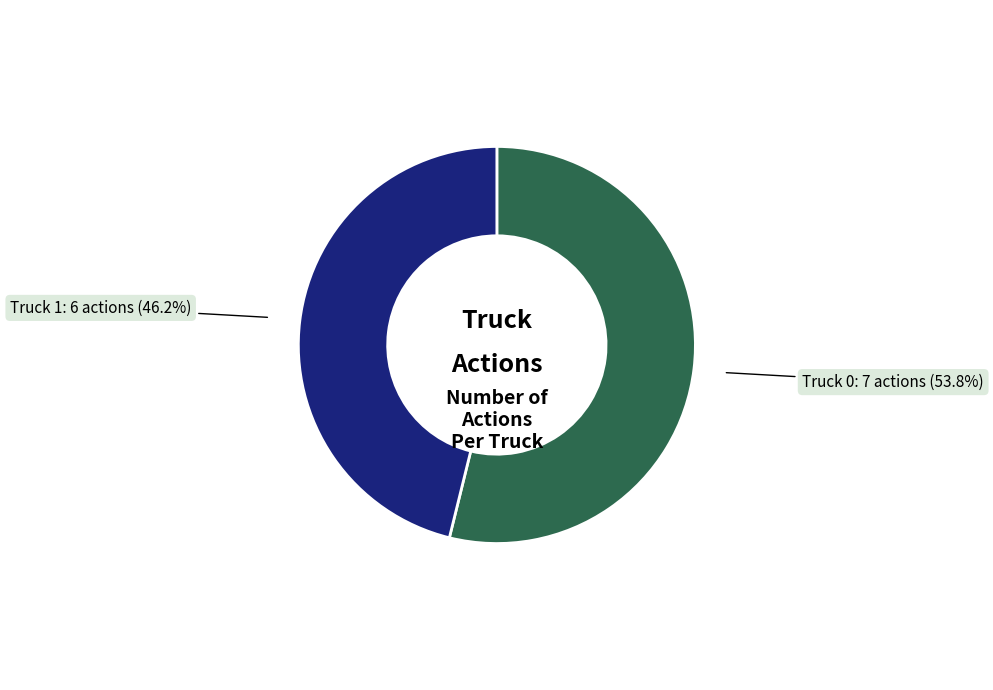

The Truck 1 slice represents 46% of the pie. True or false?

True